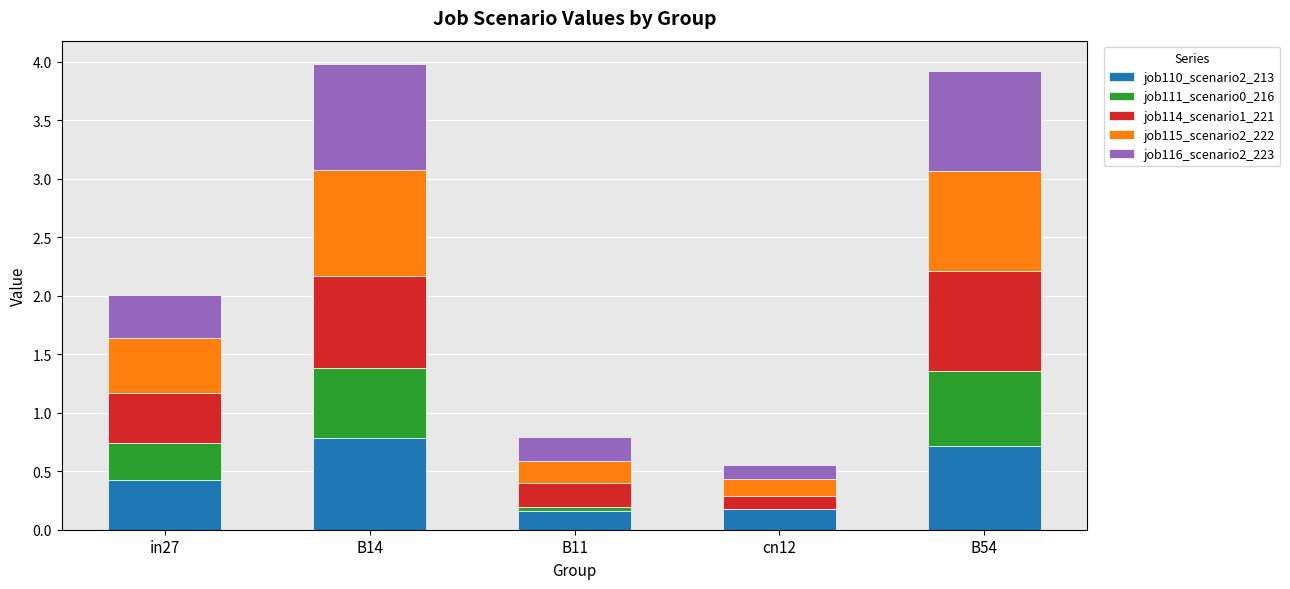

Is it true that job110_scenario2_213 equals 0.4 at in27?

True